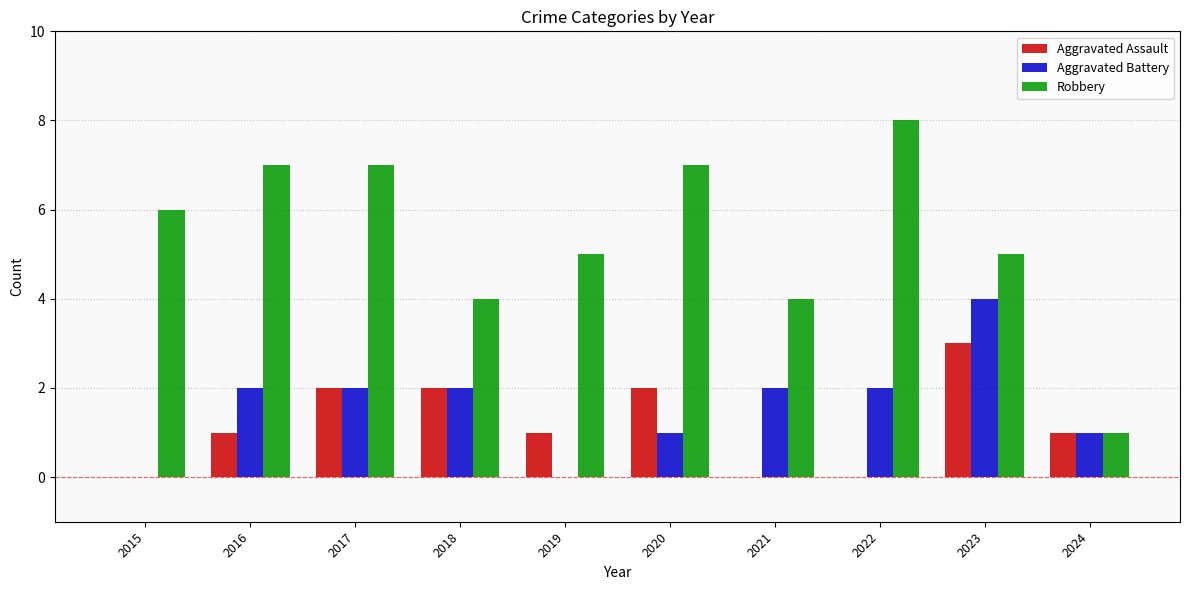

The value of Robbery at 2020 is 10. True or false?

False